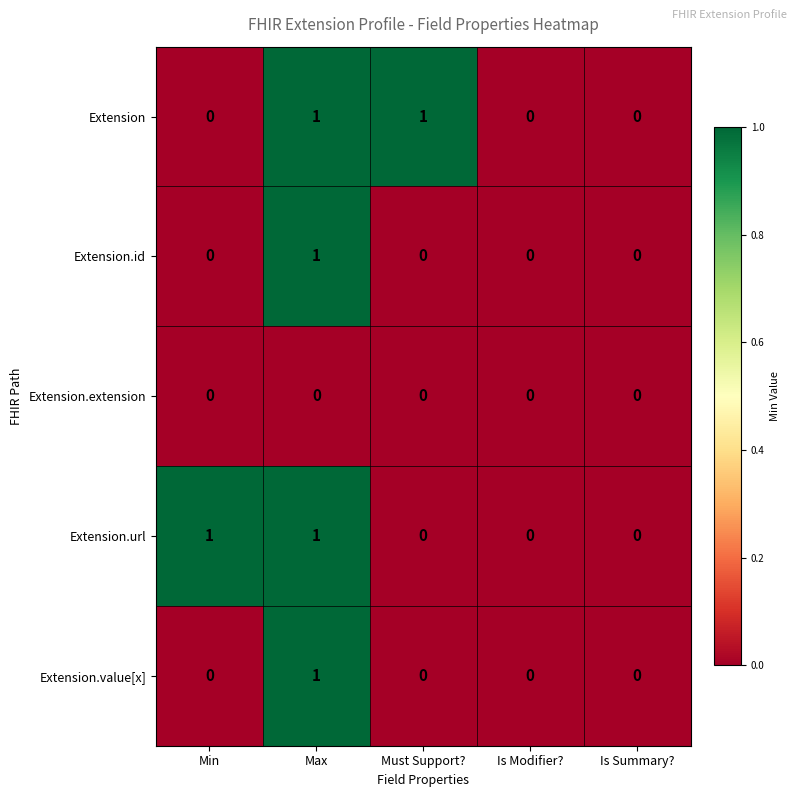

Which category has the highest value in the Extension.id series?

Max